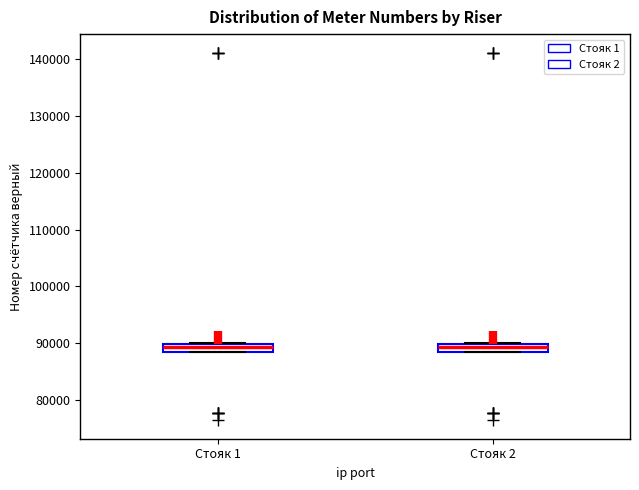

Where does the median line of the box for Стояк 1 sit on the y-axis? The values are not printed on the chart, so give them approximately, as read against the axis.

89000